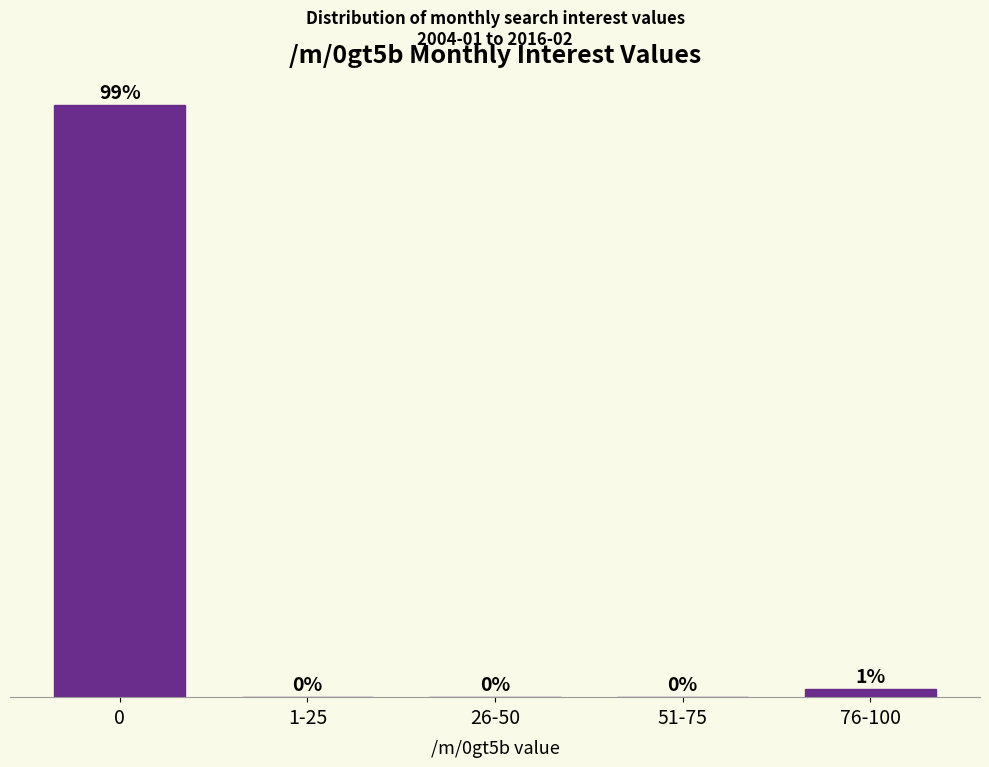

Which has a higher value, 76-100 or 1-25?

76-100